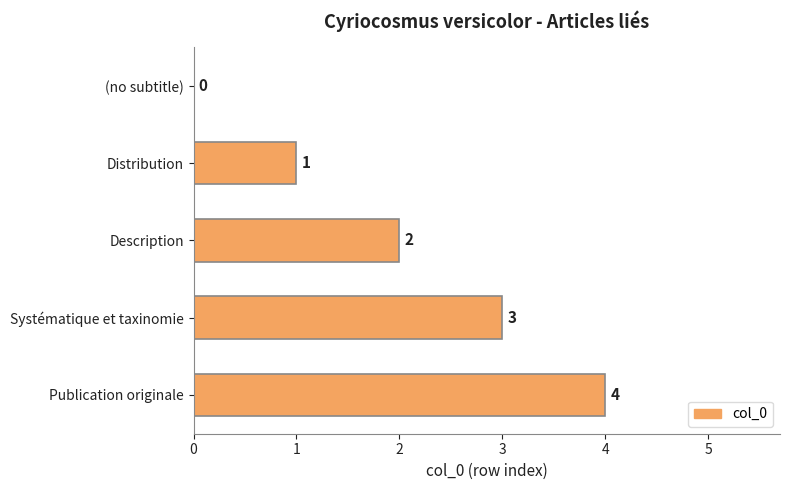

True or false: the data shows 3 at Systématique et taxinomie.

True